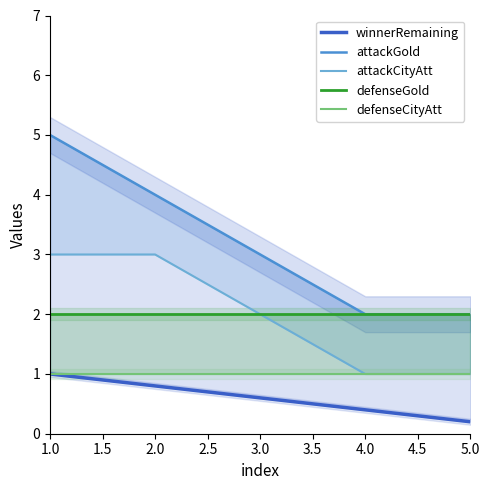

True or false: defenseCityAtt and defenseGold cross at least once.

False